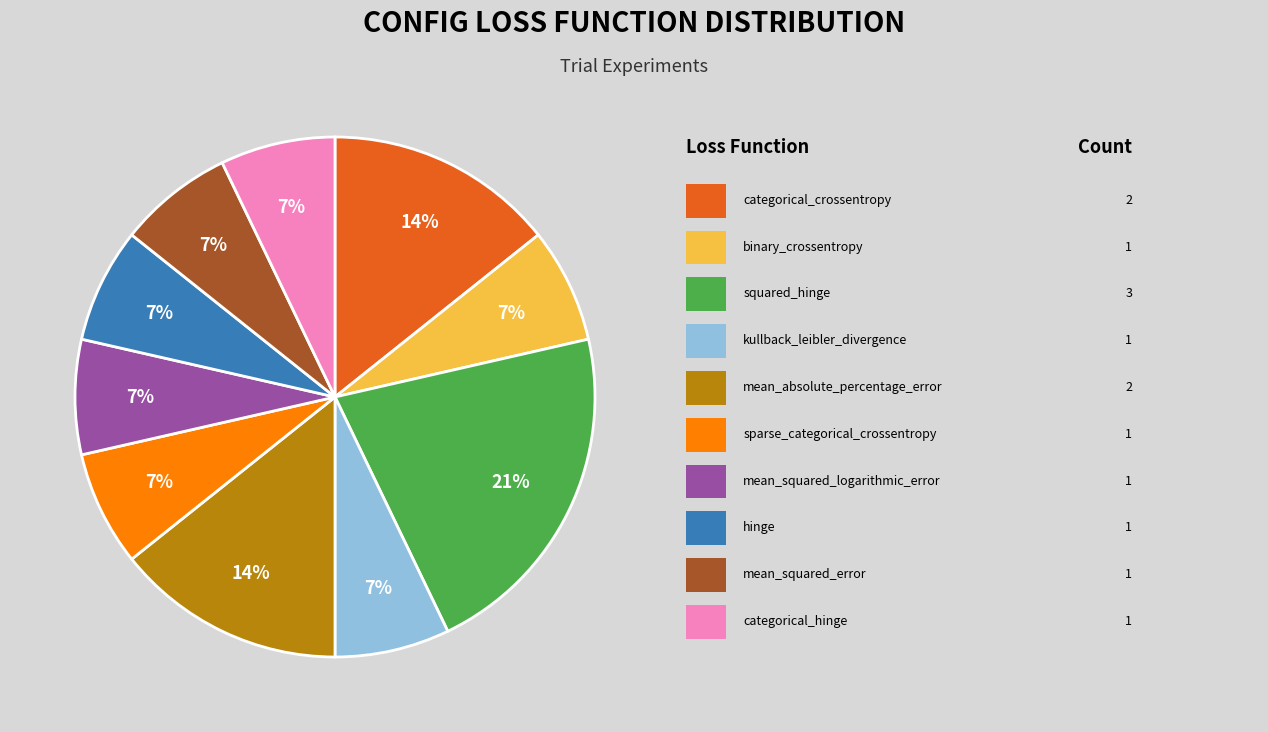

Is there any slice that represents more than half of the pie?

No